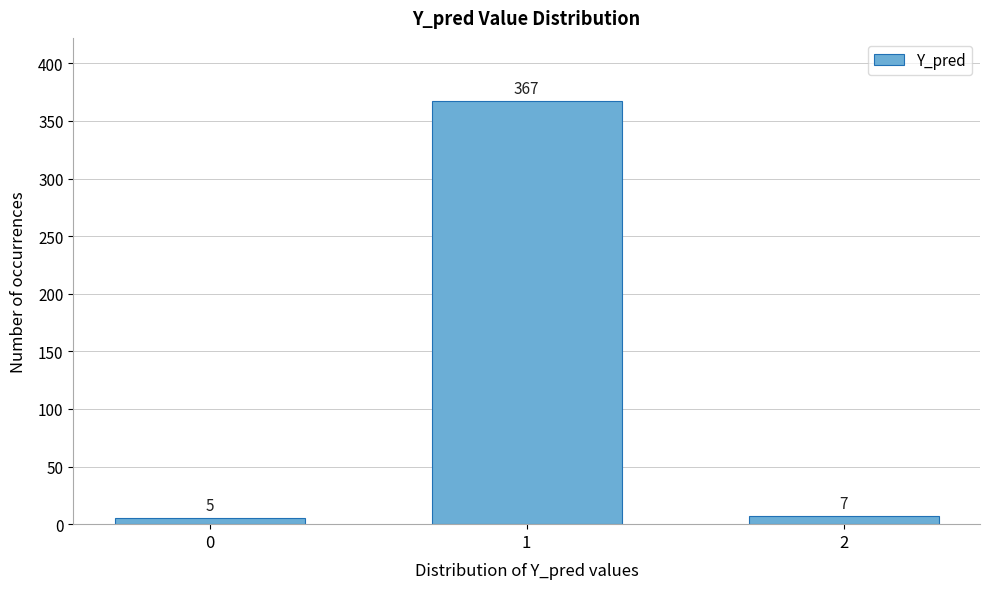

Reading right to left, extract all data points from this chart.

2=7	1=367	0=5